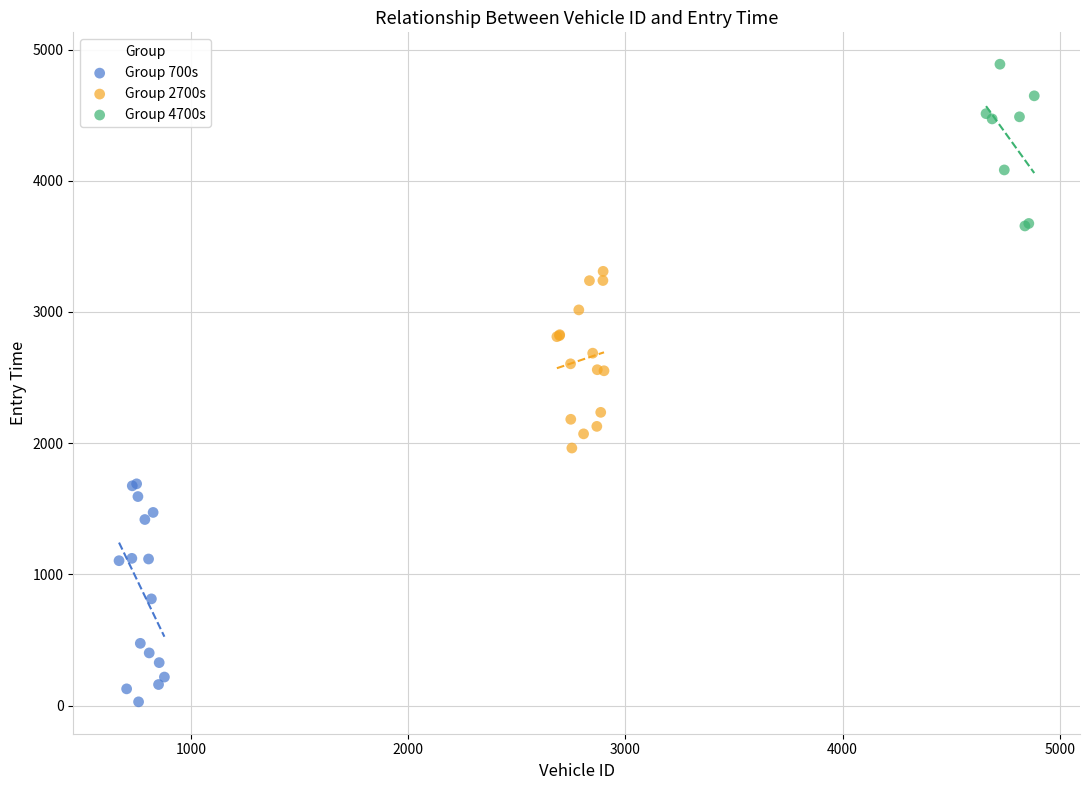

Which series contains the lowest Y value?

Group 700s